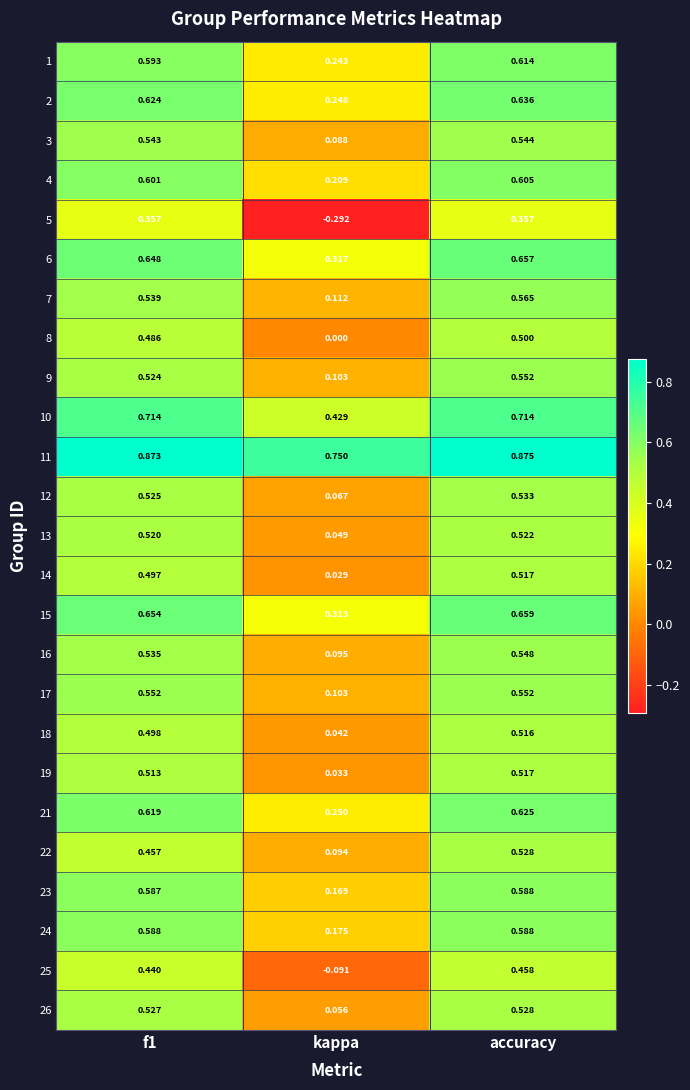

What is the spread (max minus min) of values at kappa?

1.0